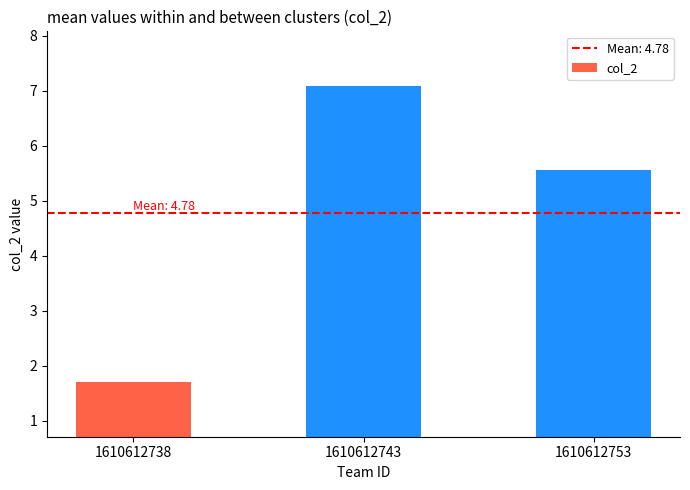

Does the chart contain any negative values?

No